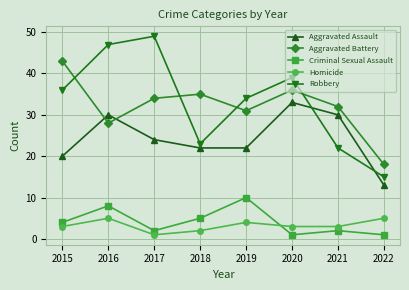

Which series ends up on top after the final intersection of Aggravated Battery and Aggravated Assault?

Aggravated Battery